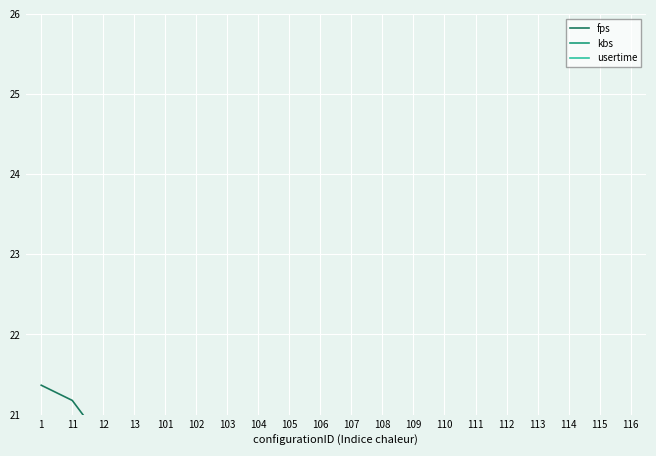

The value of fps at 107 is 2.6. True or false?

False